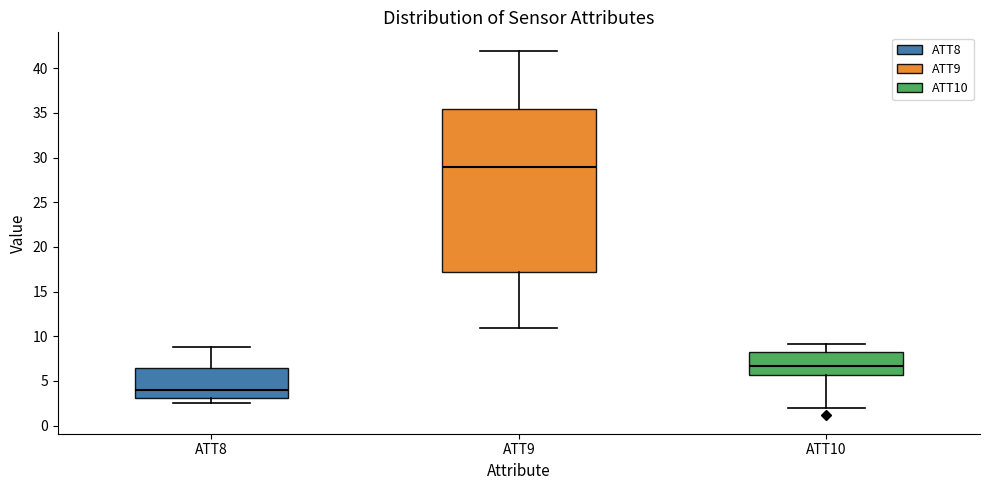

Reading left to right, transcribe this box plot: for each box, give where its median line is, the range the box spans, and where its two whiskers end, as read against the y-axis. The values are not printed on the chart, so give them approximately, as read against the axis.

ATT8: median 4.0, box 3.0 to 6.5, whiskers 2.5 to 9.0
ATT9: median 29.0, box 17.0 to 35.5, whiskers 11.0 to 42.0
ATT10: median 6.5, box 5.5 to 8.5, whiskers 2.0 to 9.0